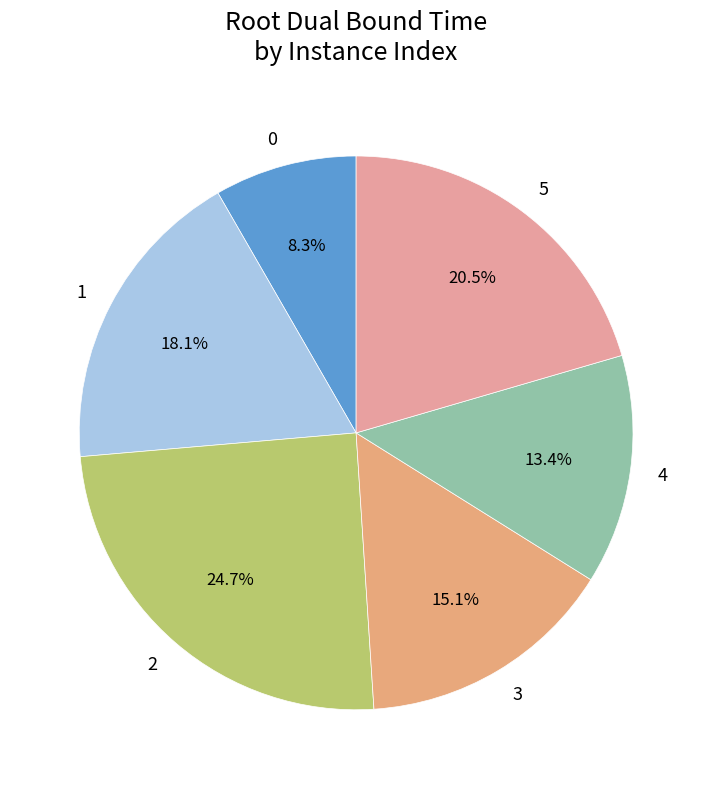

To the nearest percent, what percentage of the pie is 3?

15%